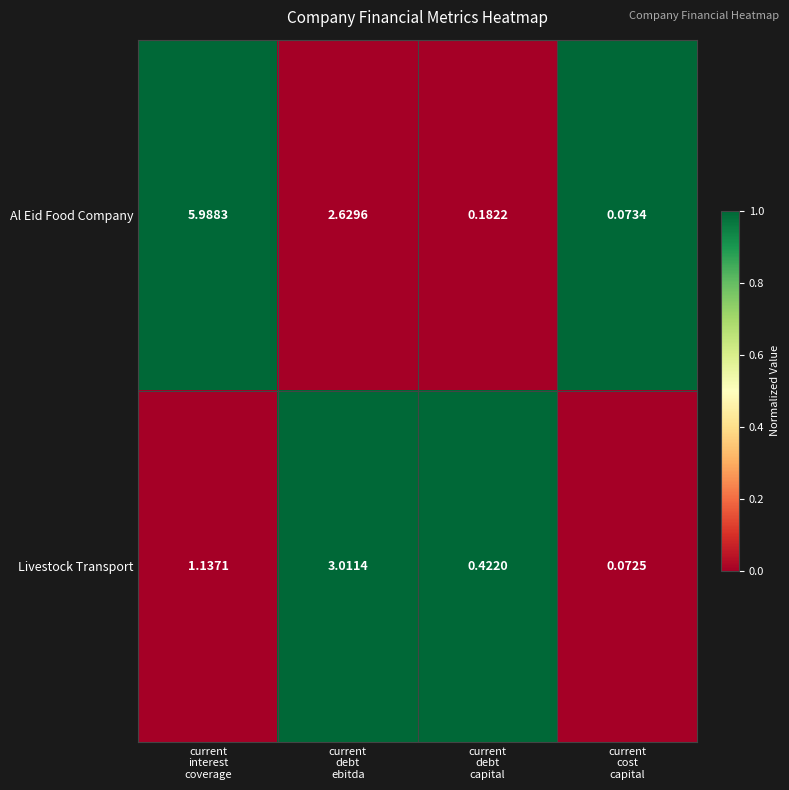

At which category is the sum across all series the highest?

current
interest
coverage